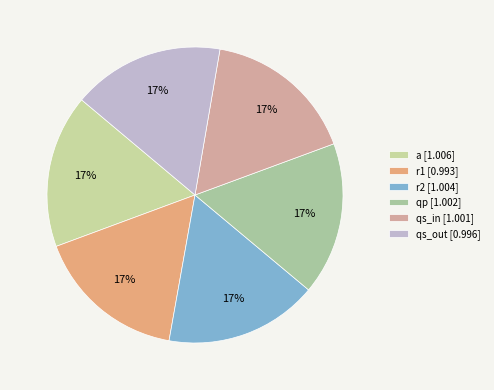

What is the largest slice in the pie chart?

a